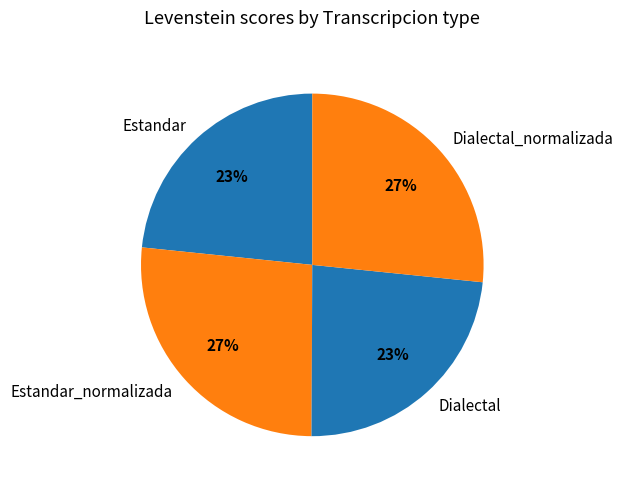

Combined, do Dialectal_normalizada and Estandar_normalizada account for over 50%?

Yes